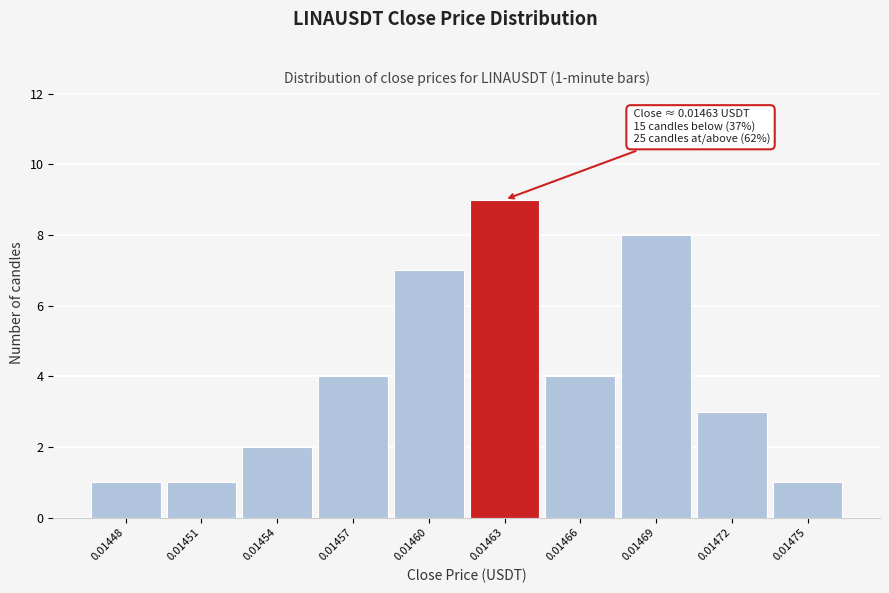

Reading right to left, list all the values displayed in this chart.

1	3	8	4	9	7	4	2	1	1